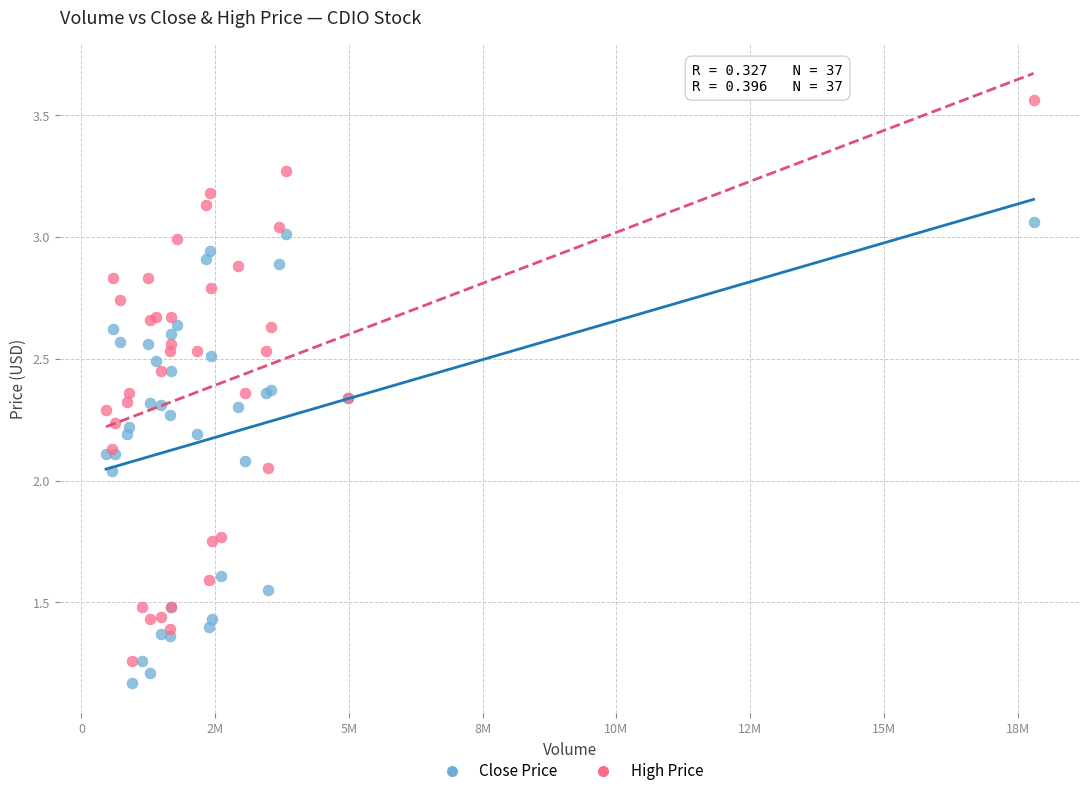

Which series contains the highest Y value?

High Price